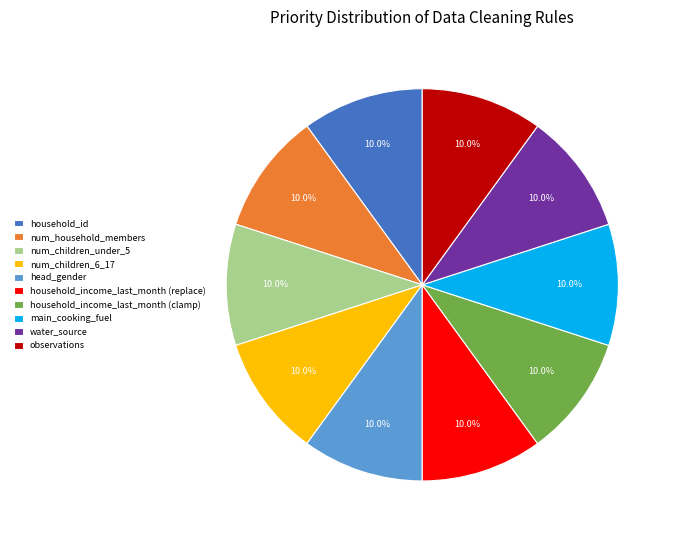

The household_id slice represents 15% of the pie. True or false?

False